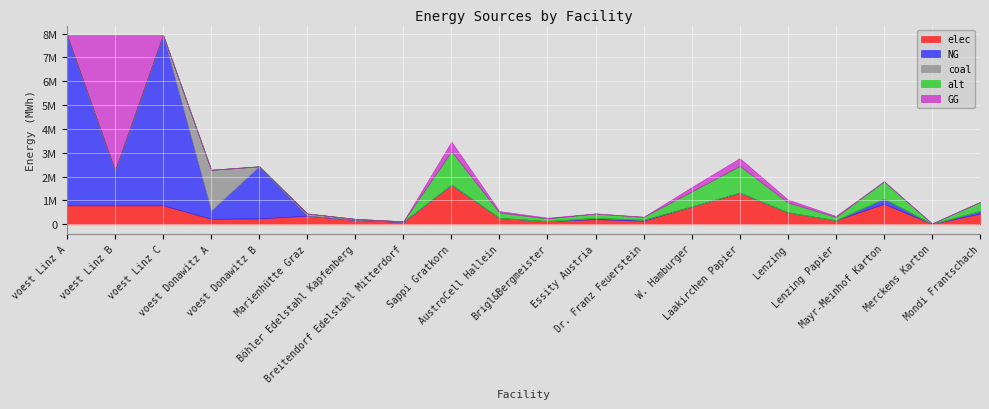

What is the average value of the GG series?

344049.3